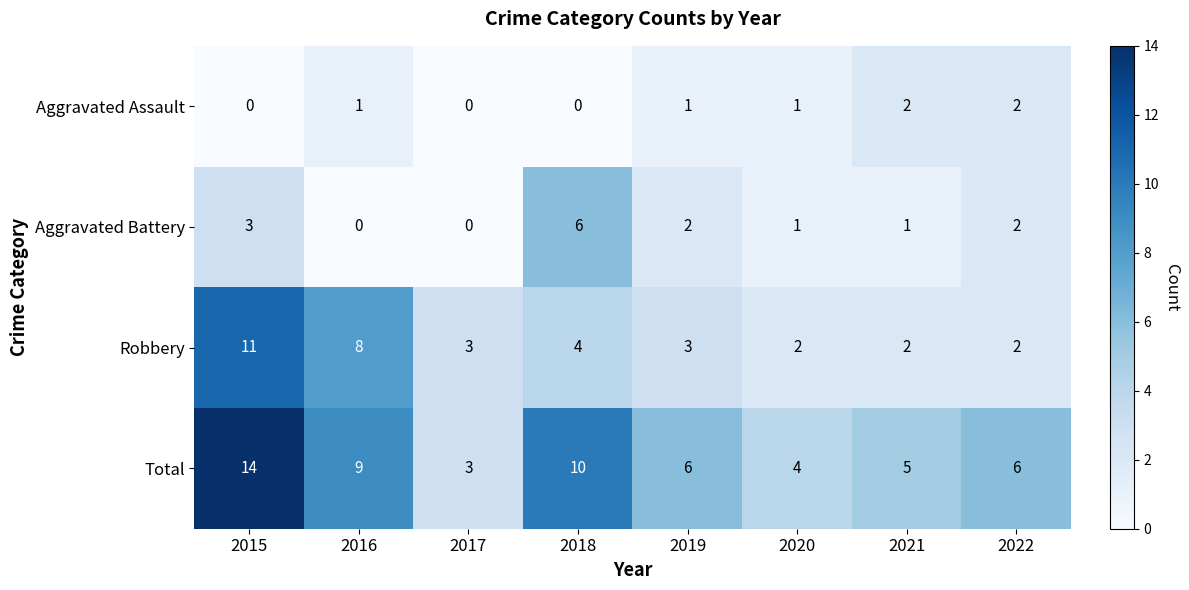

Count the Aggravated Assault values in the range 0 to 2.

8